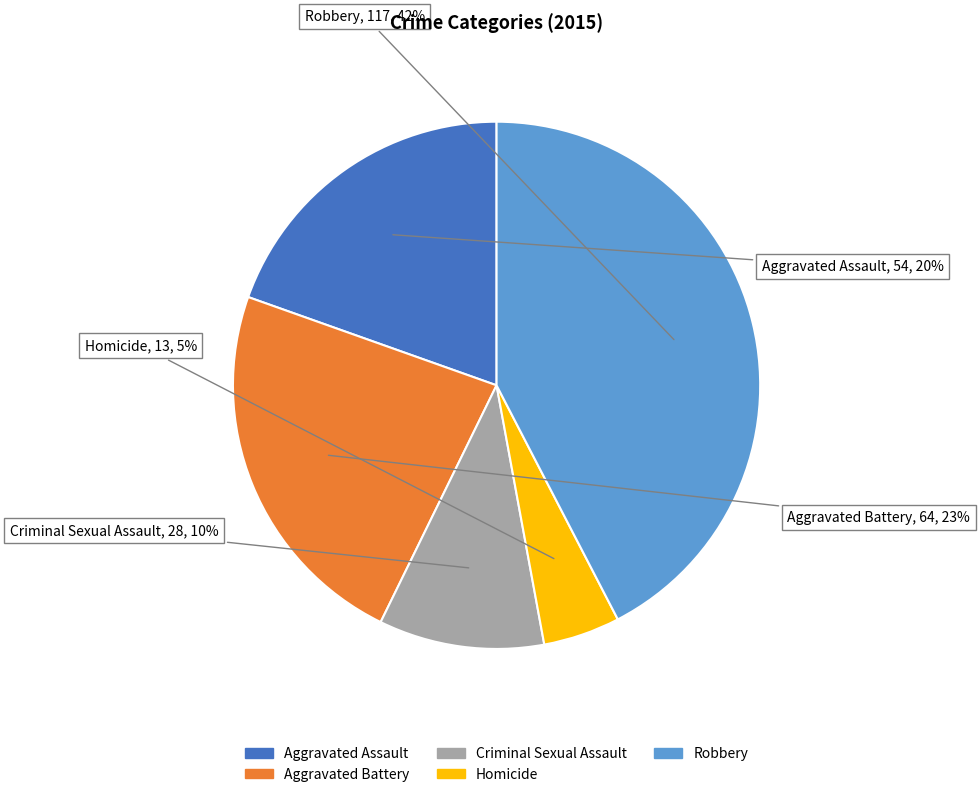

Combined, do Robbery and Aggravated Assault account for over 50%?

Yes